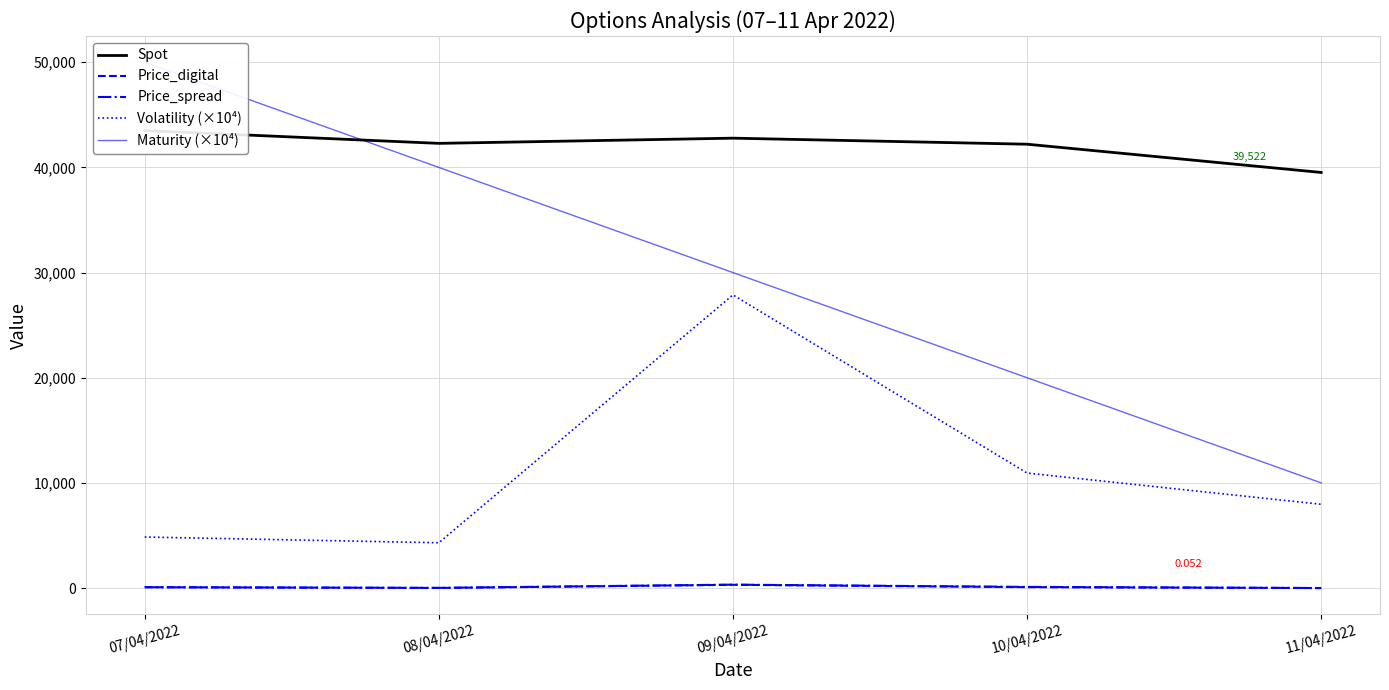

True or false: Volatility (×10⁴) has more than 2 points higher than both neighbors.

False